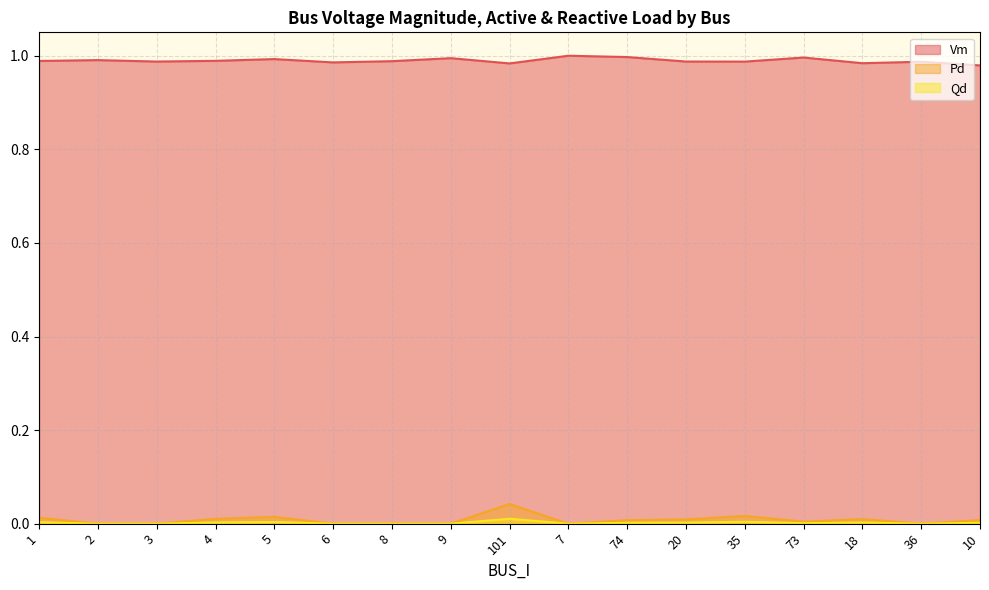

At which category is the sum across all series the highest?

101